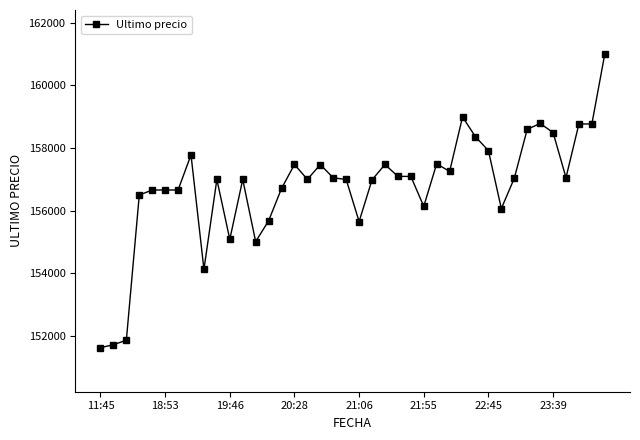

What is the average value?

156780